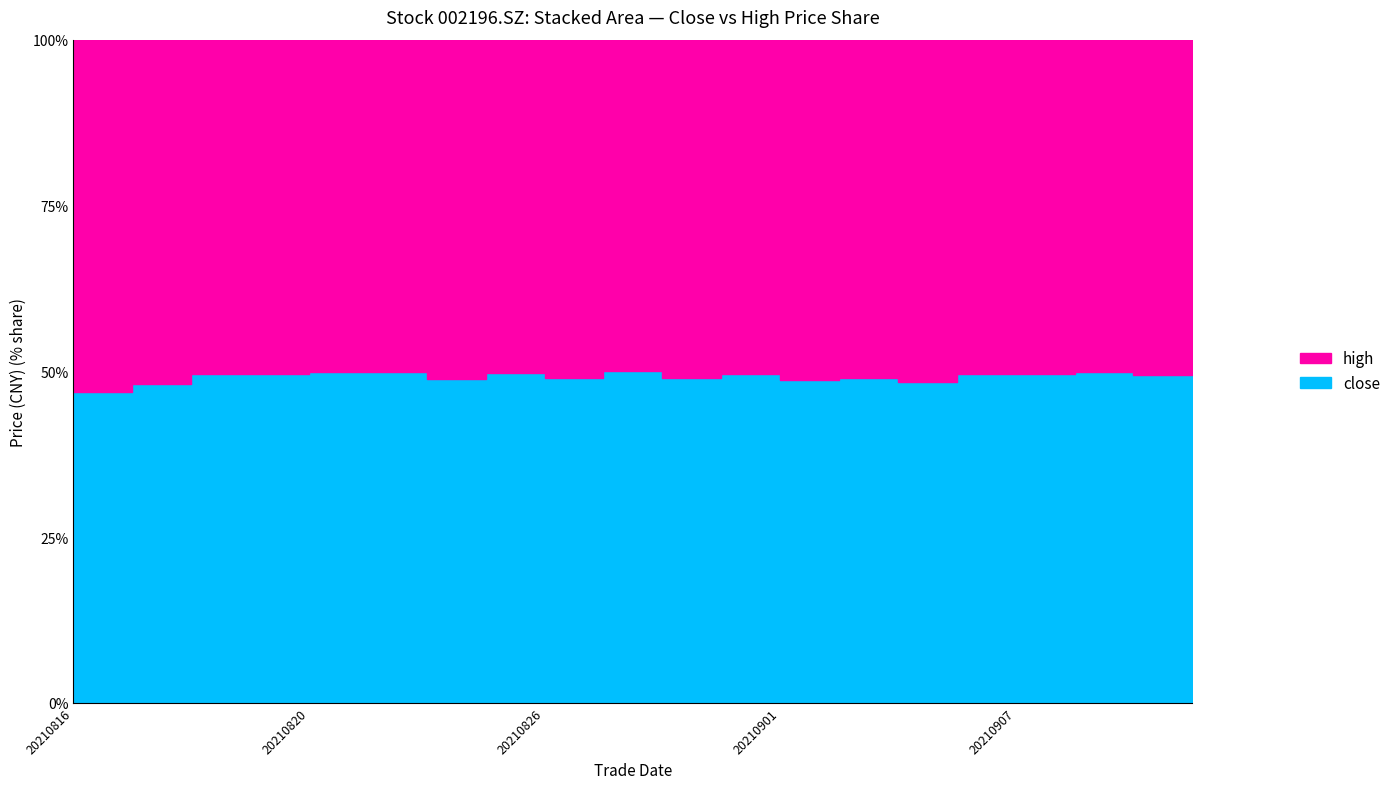

Which series has the widest spread of values?

high